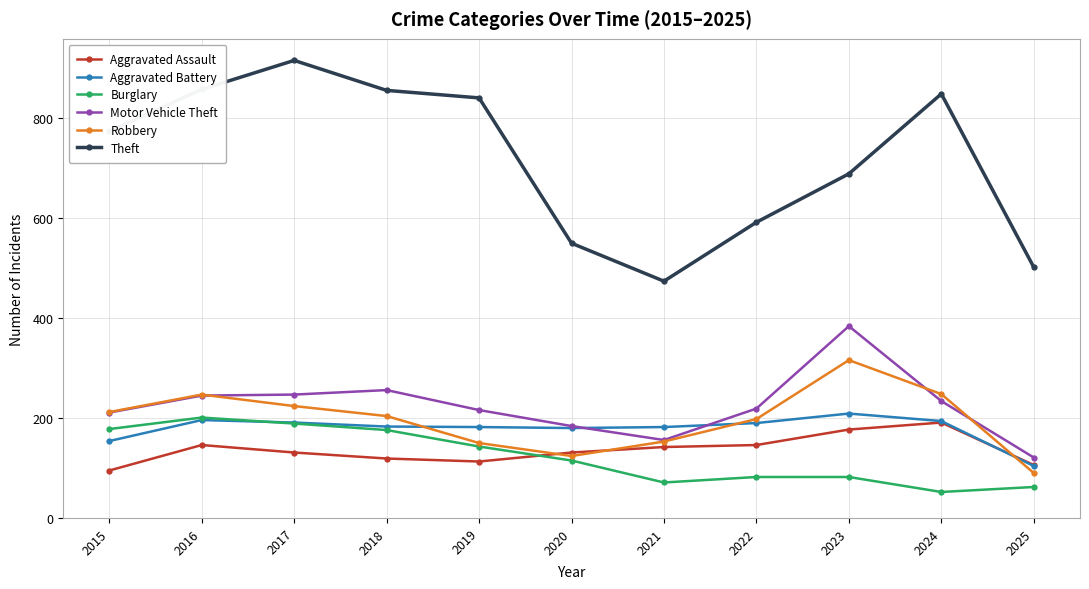

How many data points in Burglary are less than 115?

5